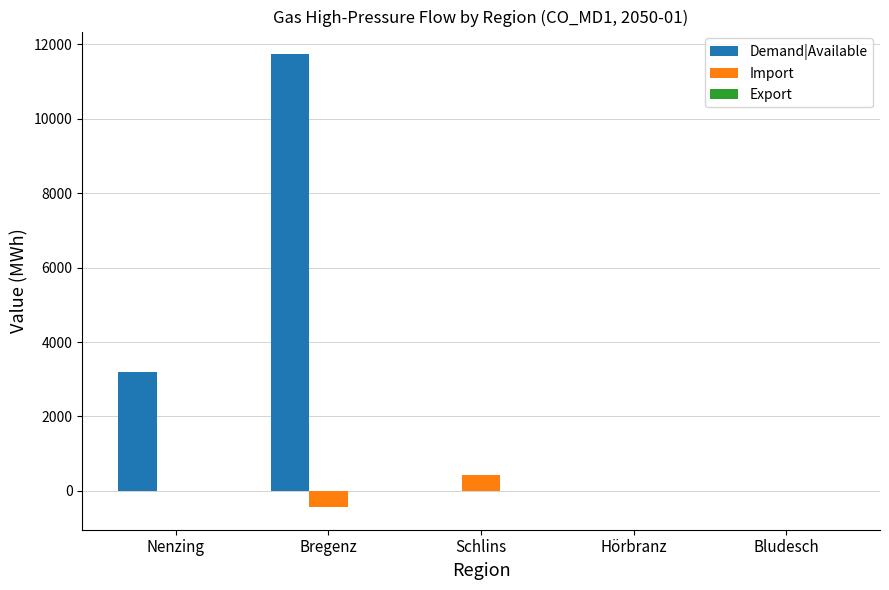

Are the bars horizontal?

No